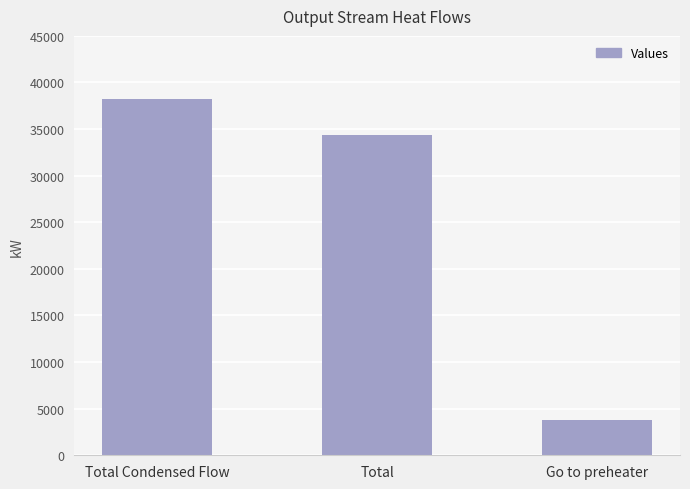

What is the ratio of the value at Go to preheater to the value at Total Condensed Flow?

0.1